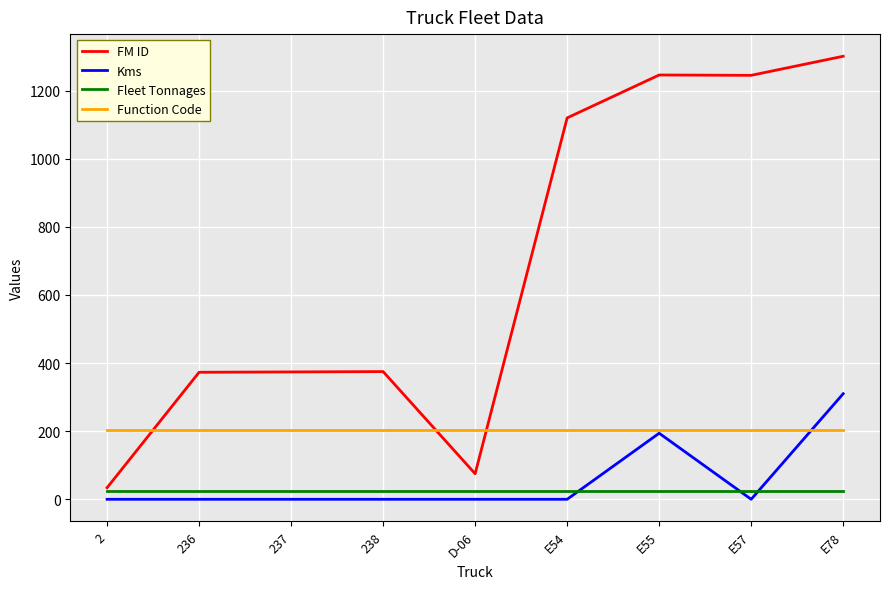

Which series changed the most between 237 and E55?

FM ID